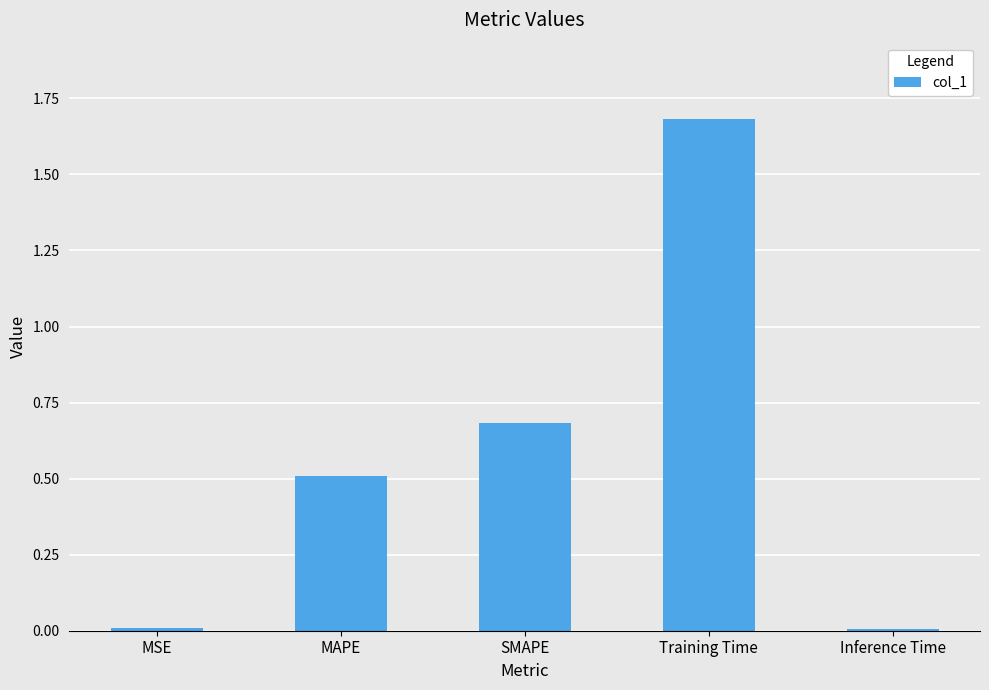

What is the sum of all values?

2.9